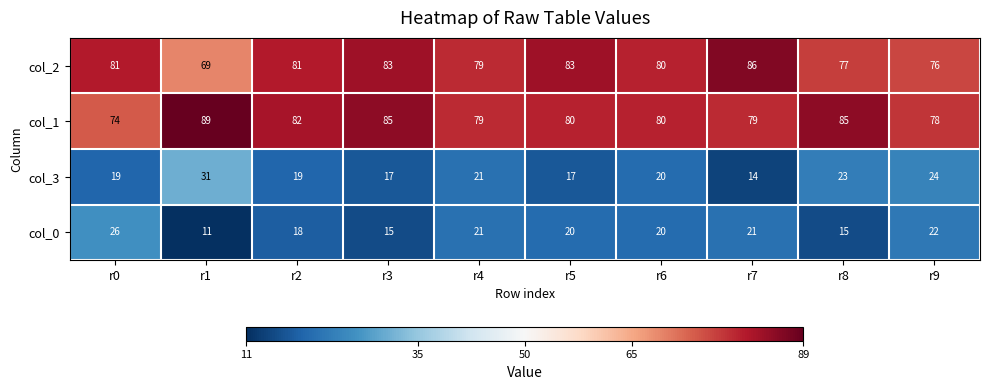

What is the difference between the maximum and minimum values in the col_0 series?

15